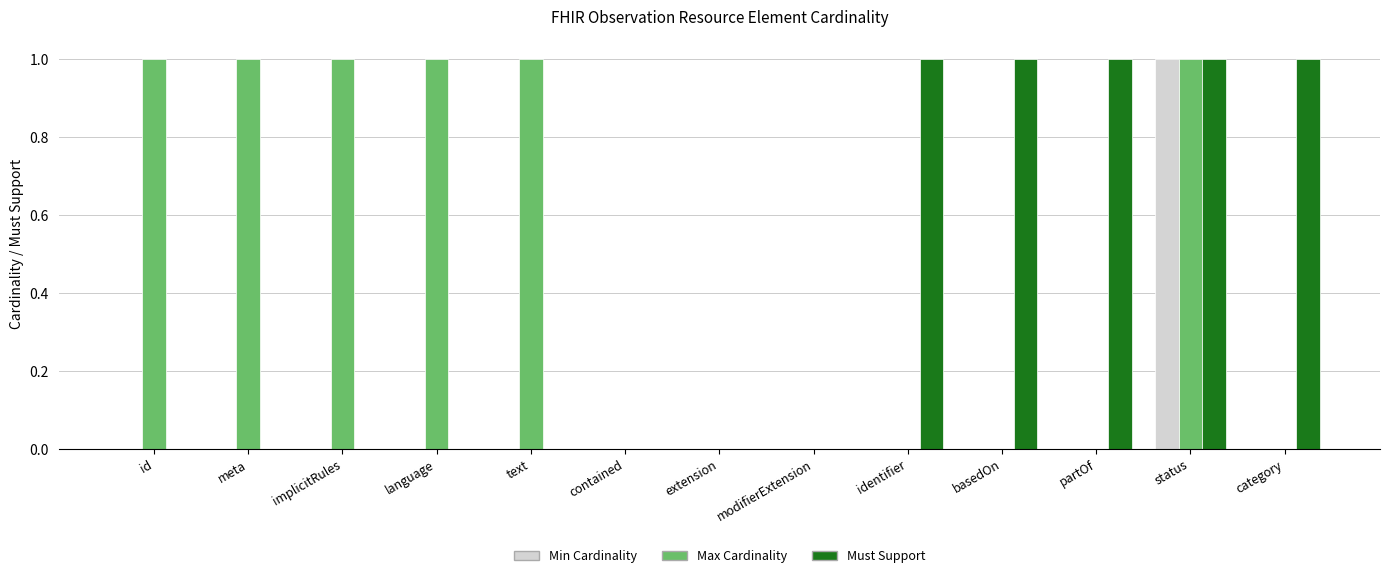

At which category is the sum across all series the highest?

status